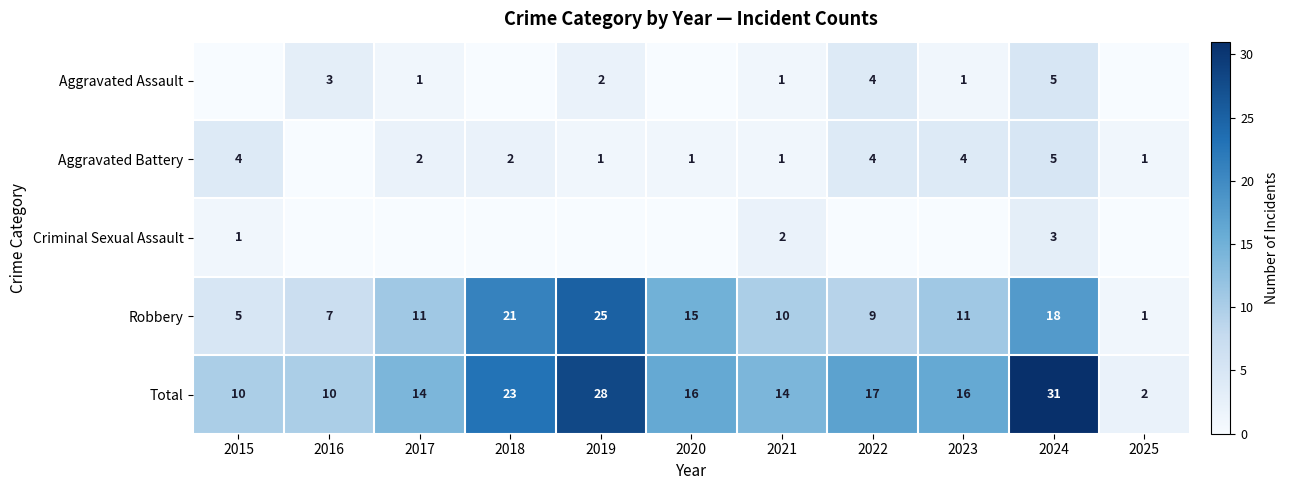

Which category has the lowest value in the Robbery series?

2025